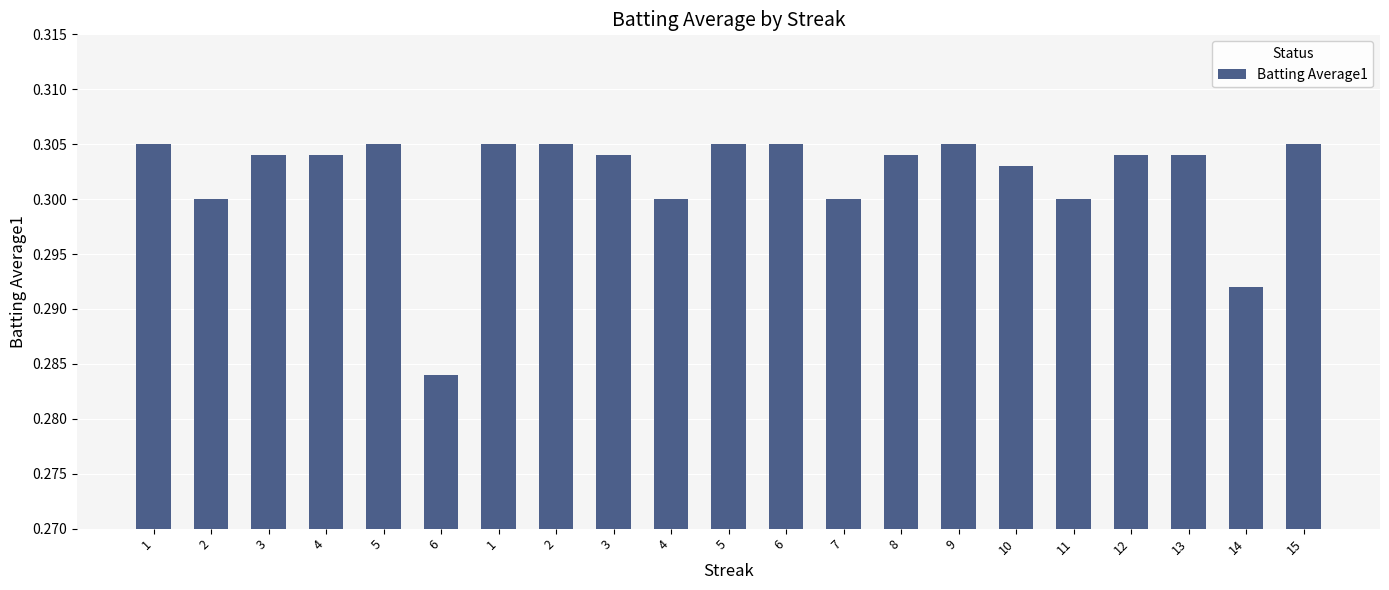

List the labels in order of value, smallest first.

6, 14, 2, 4, 7, 11, 10, 3, 4, 3, 8, 12, 13, 1, 5, 1, 2, 5, 6, 9, 15